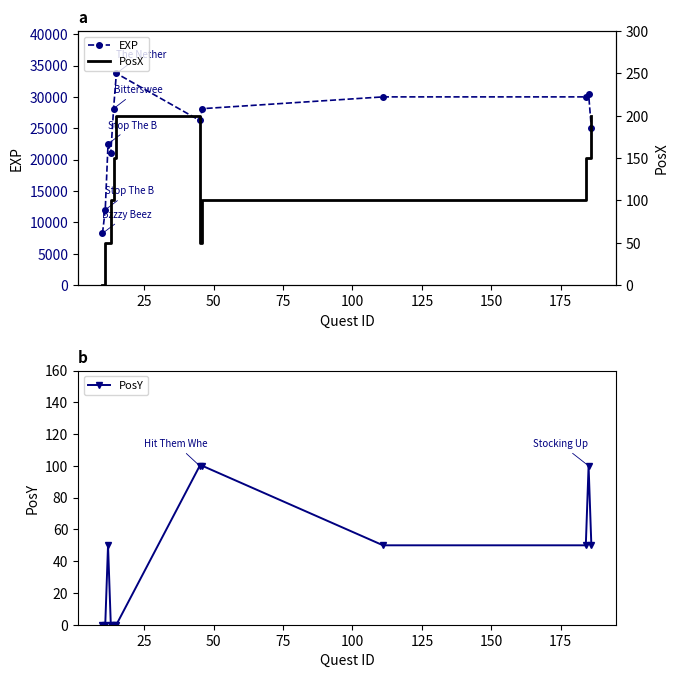

True or false: EXP has more than 1 interior local peaks.

True